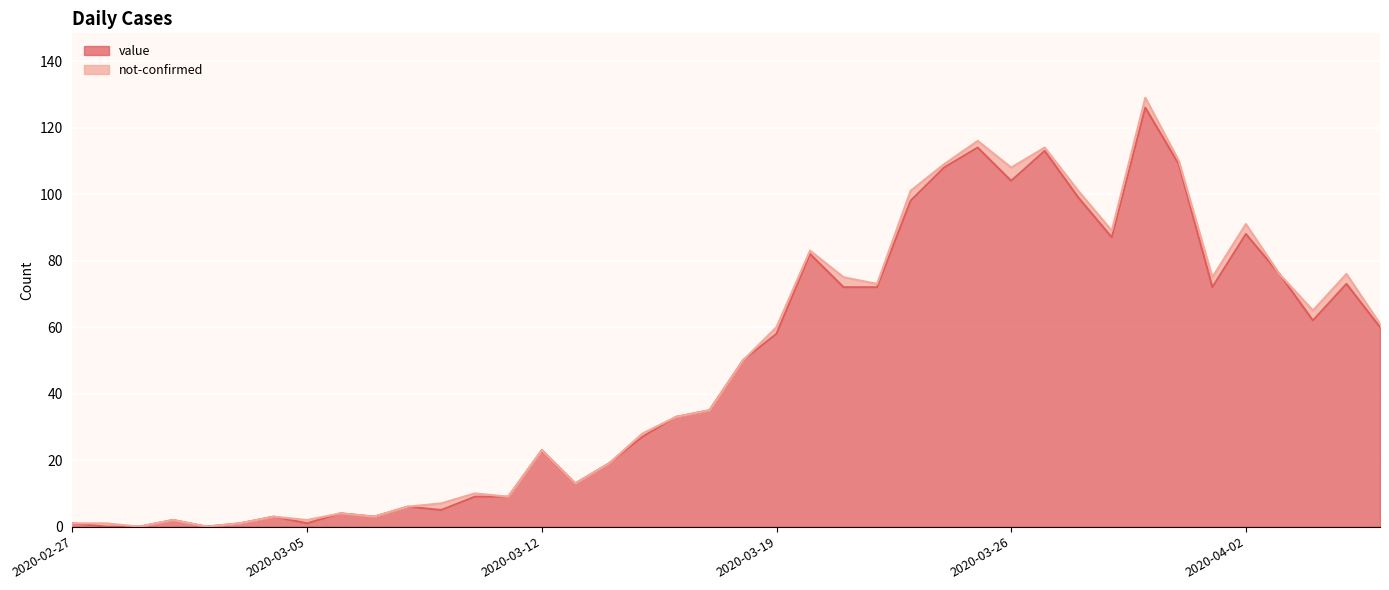

At which category does the data reach its first local peak?

2020-03-01